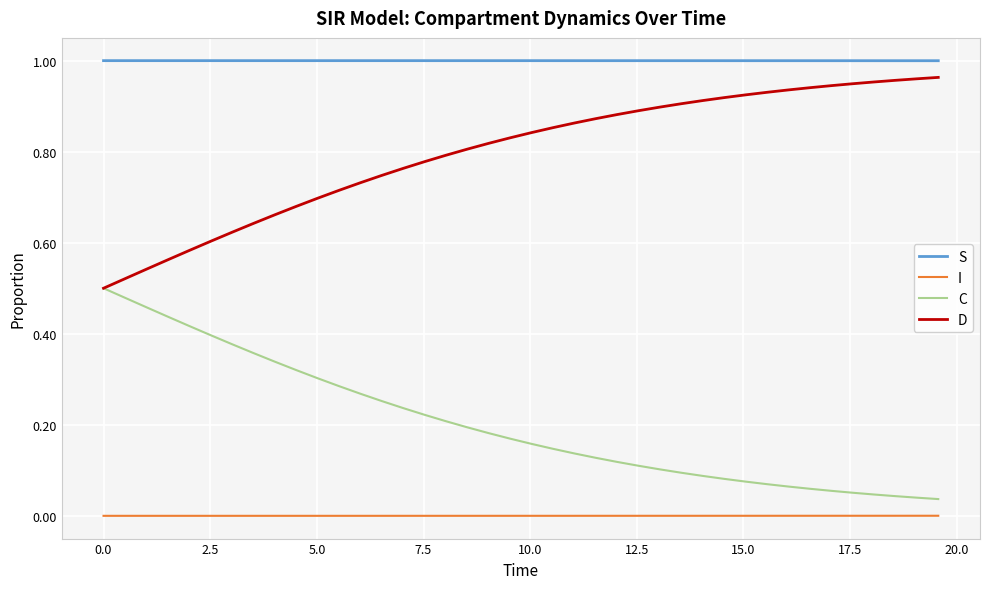

True or false: S and D cross at least once.

False